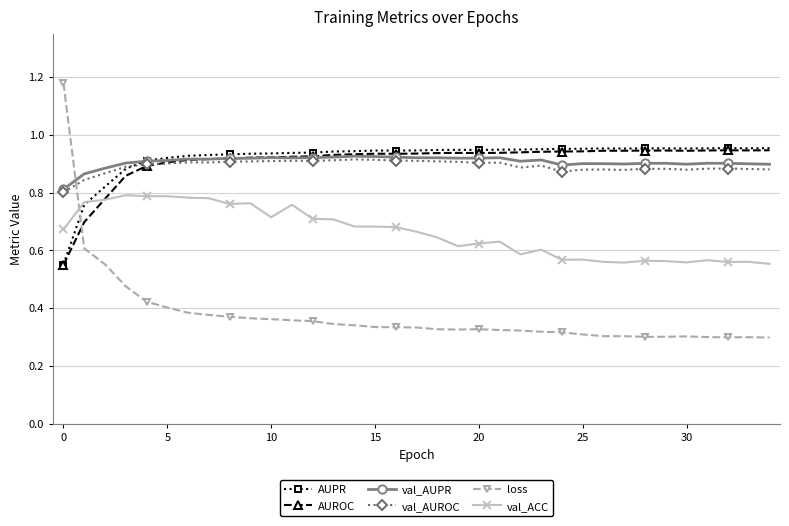

Which series has the largest range (max minus min)?

loss